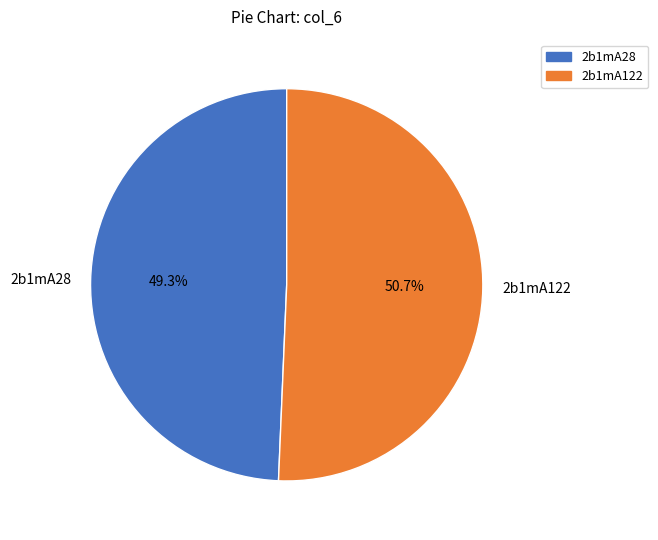

What is the majority slice?

2b1mA122